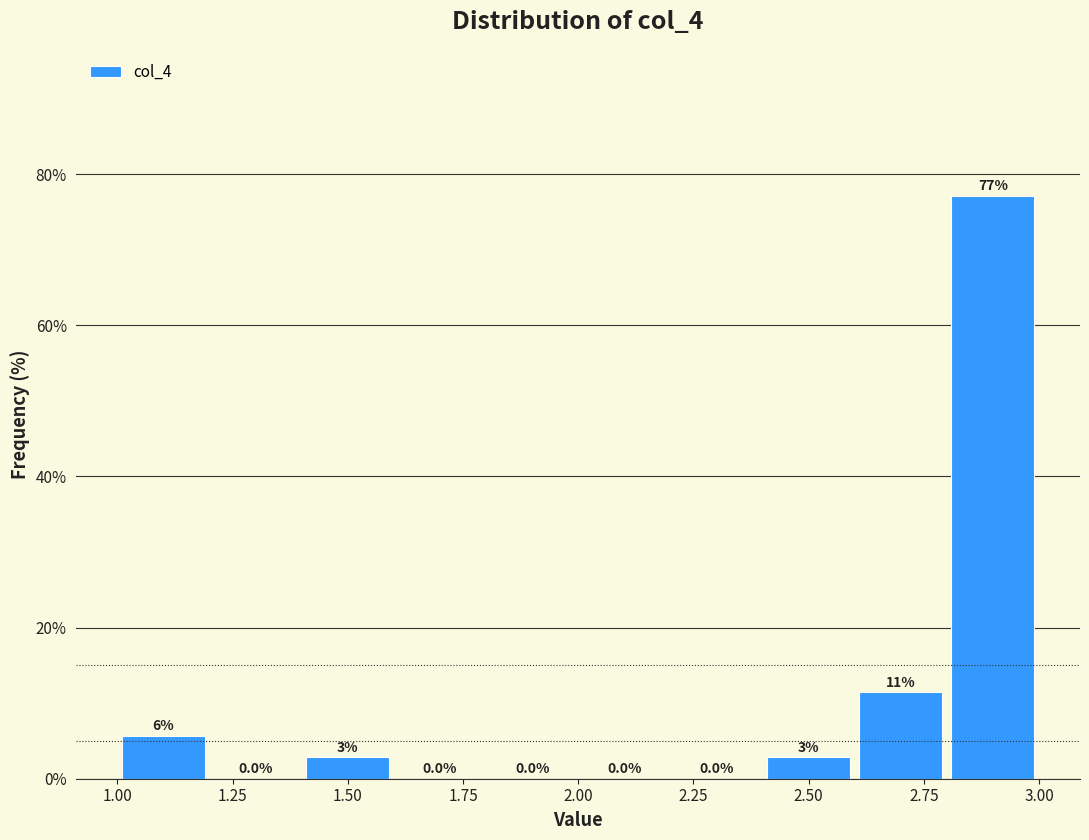

Over which range of the x-axis is the bar tallest?

2.8 to 3.0